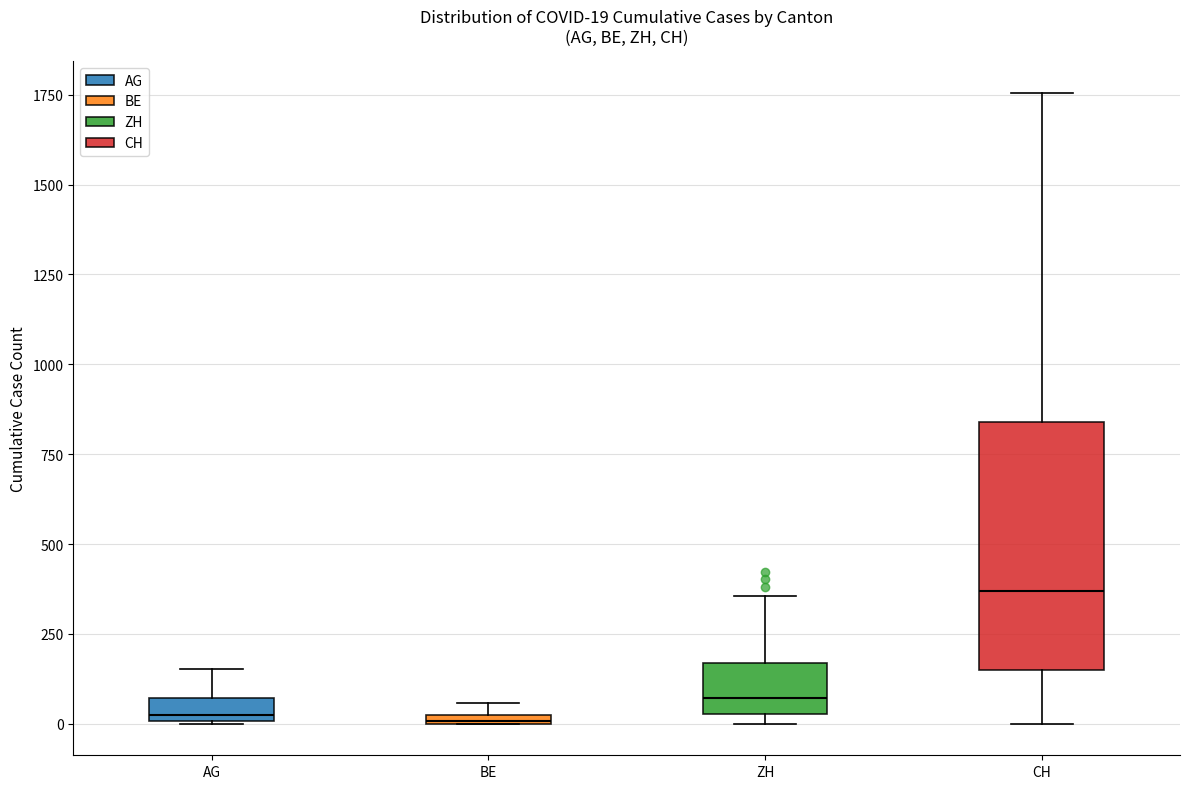

Comparing the boxes themselves (not the whiskers), which one is the tallest?

CH